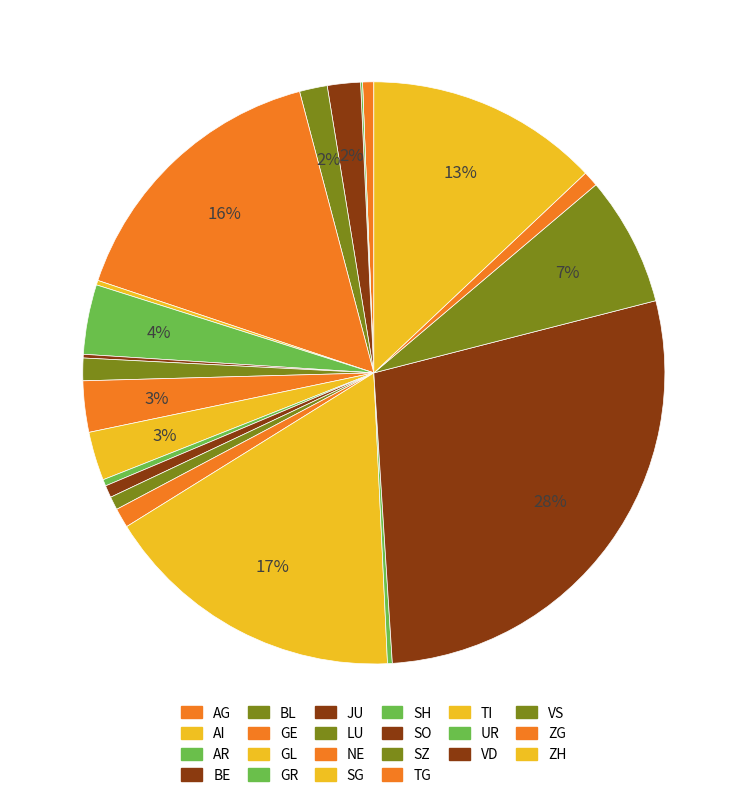

True or false: UR accounts for 0% of the total.

True